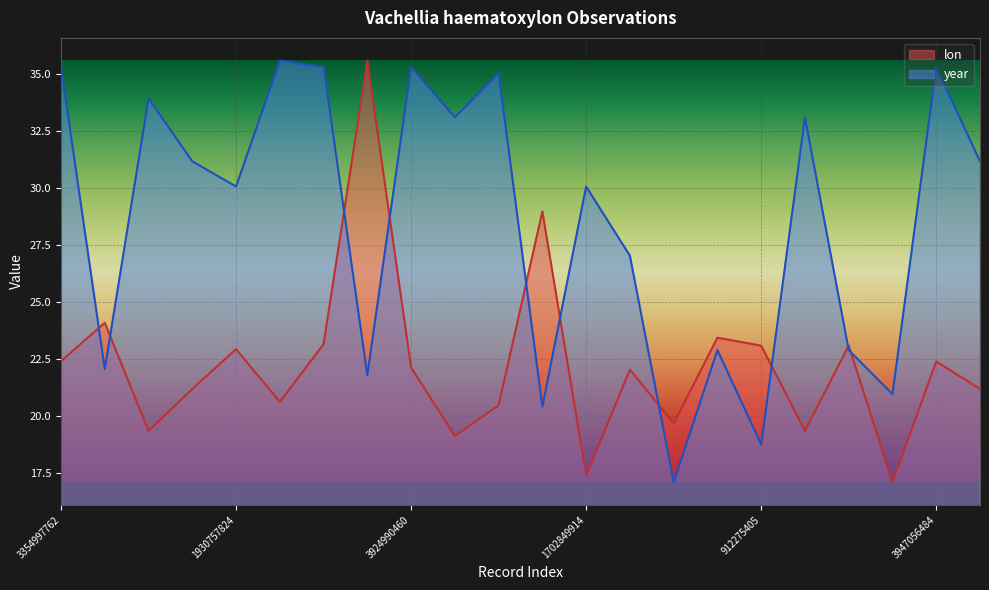

Between 912275405 and 439381960, which is larger?

912275405